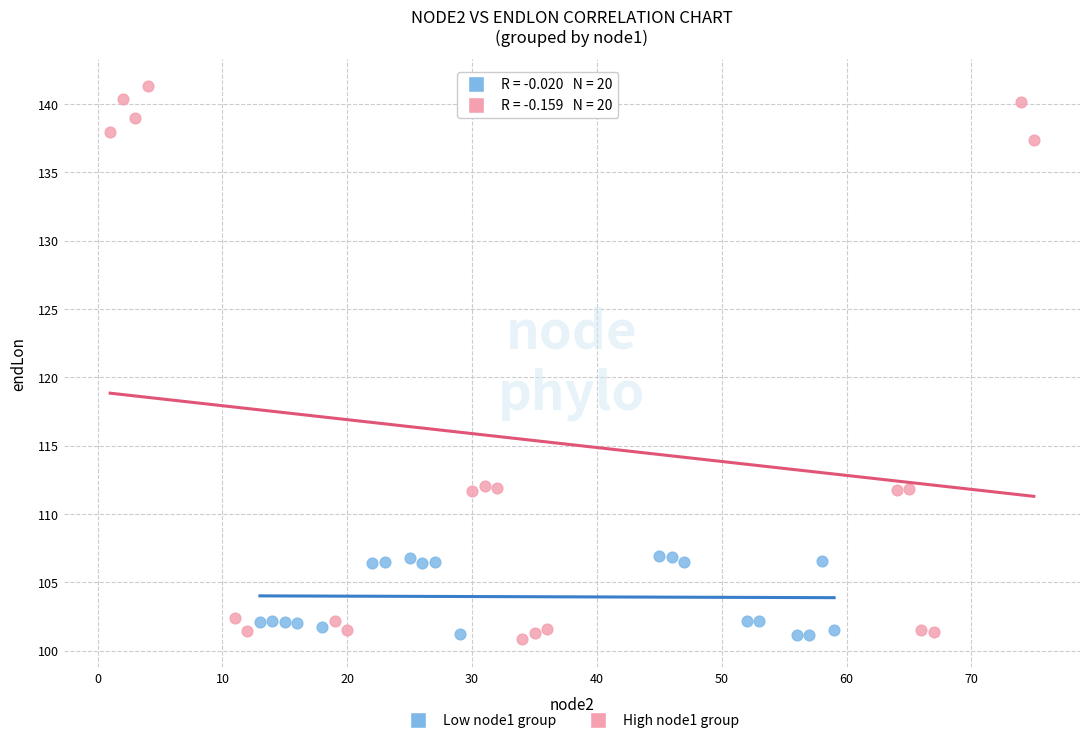

Which series has the widest spread of Y values?

High node1 group